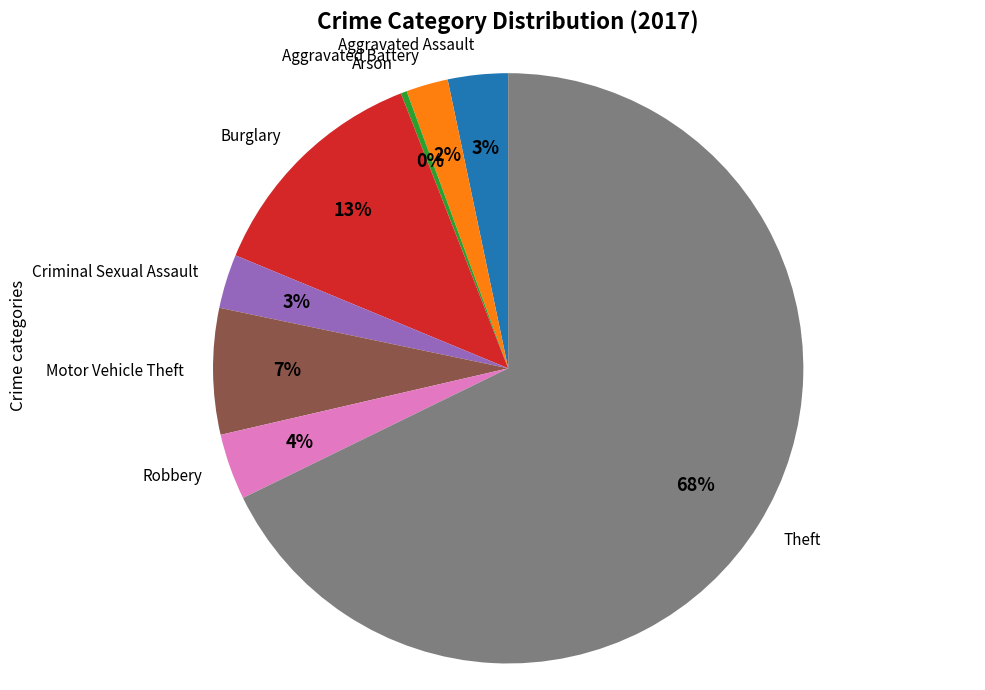

True or false: Robbery accounts for 18% of the total.

False